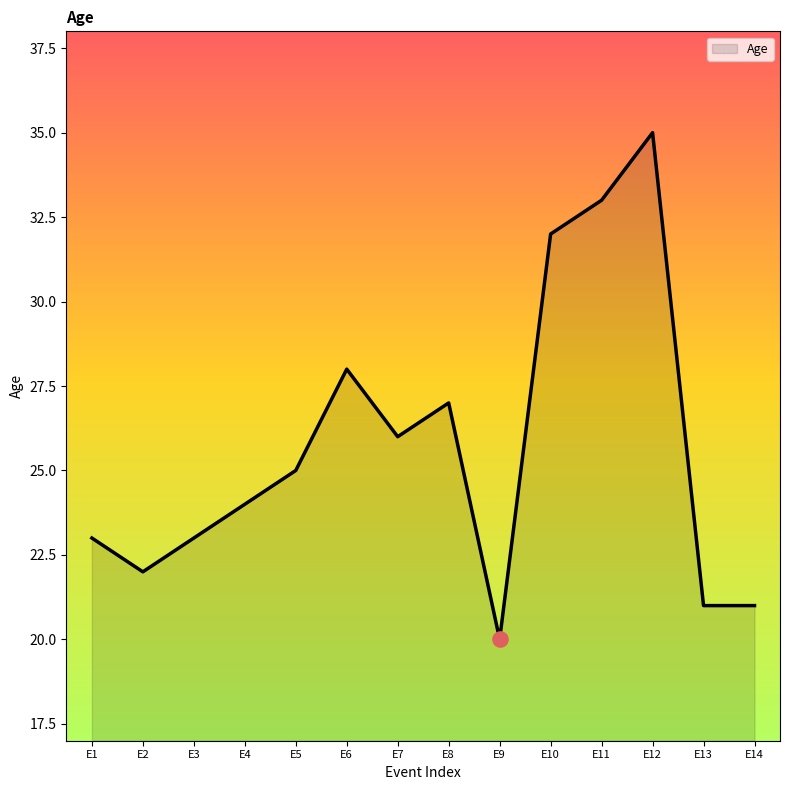

Between E9 and E5, which is larger?

E5